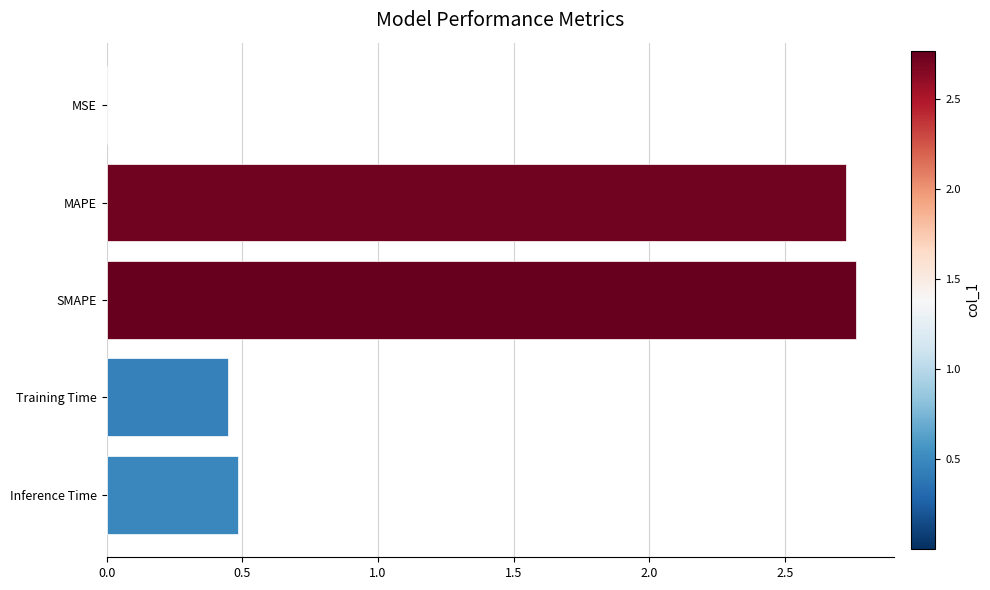

How many data points does each series have?

5